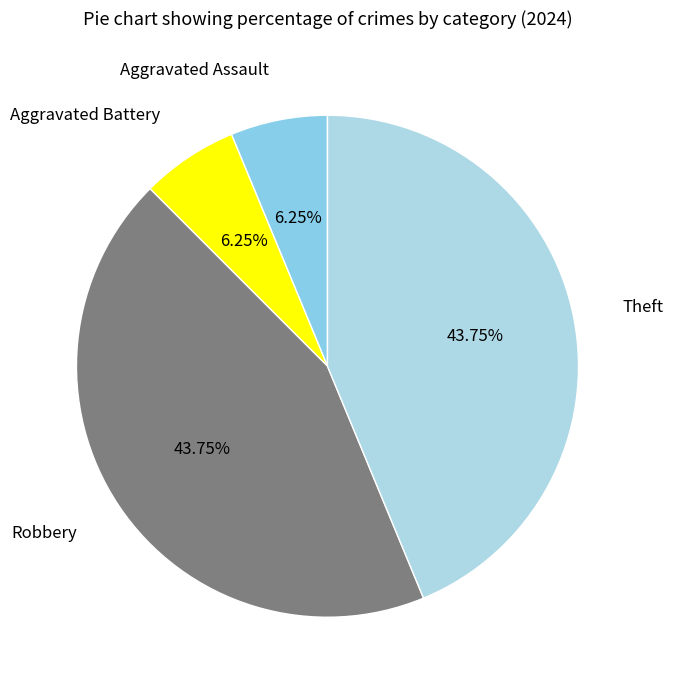

How many segments does this pie chart have?

4